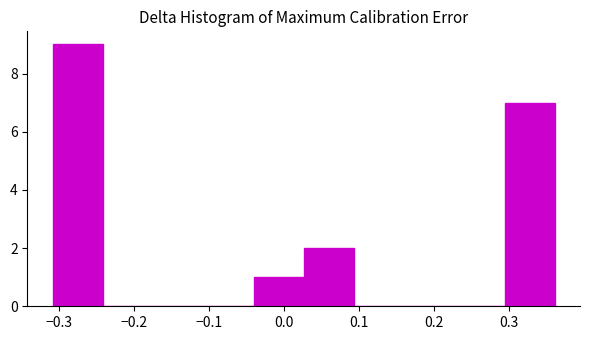

Reading left to right, transcribe this chart: for each bar, give the range it covers on the x-axis and its height. Neither the bar edges nor the heights are printed on the chart, so give them approximately, as read against the axes.

-0.31 to -0.24: 9
-0.24 to -0.17: 0
-0.17 to -0.11: 0
-0.11 to -0.04: 0
-0.04 to 0.03: 1
0.03 to 0.09: 2
0.09 to 0.16: 0
0.16 to 0.23: 0
0.23 to 0.29: 0
0.29 to 0.36: 7